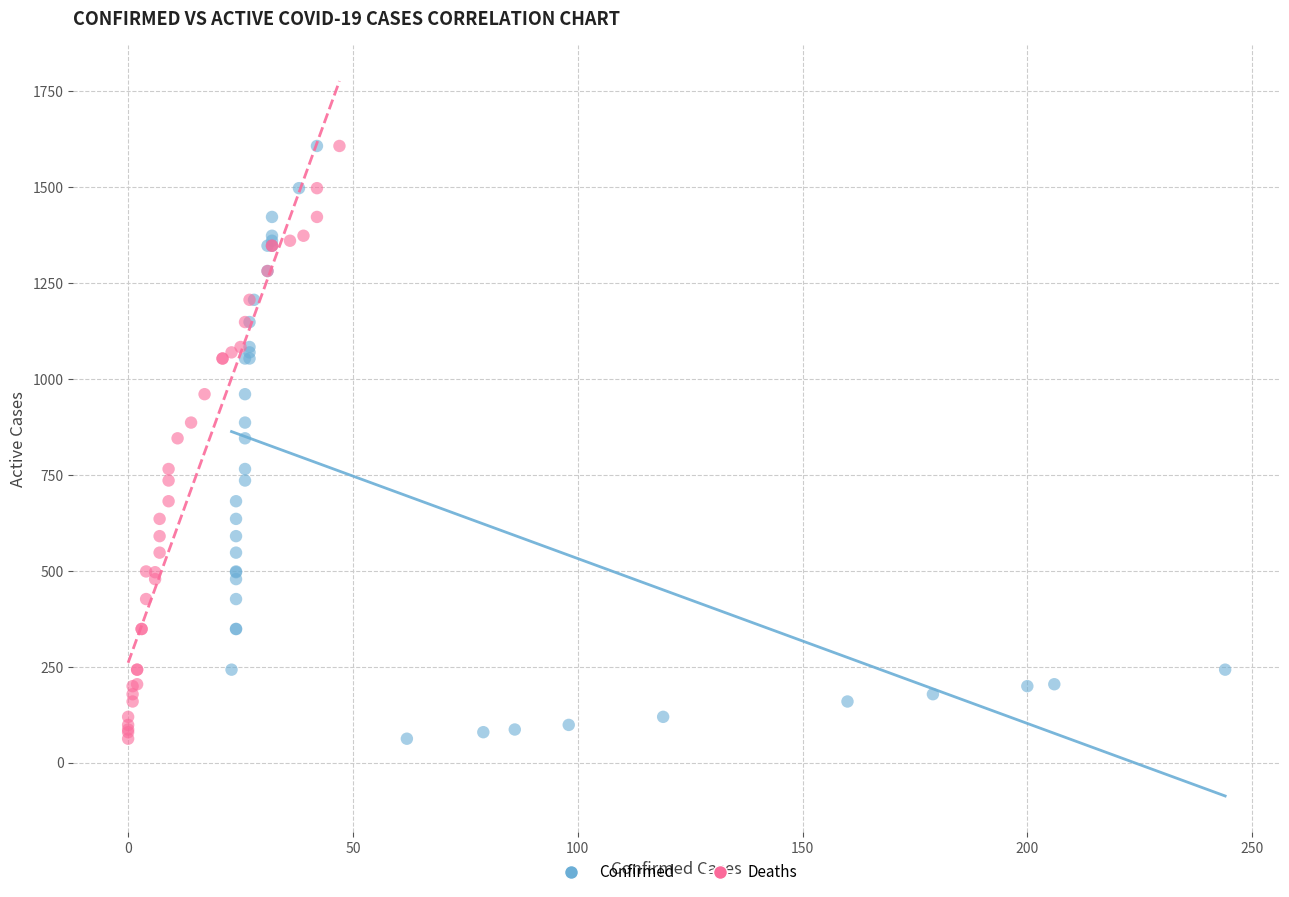

What are all the series names shown in the legend?

Confirmed, Deaths